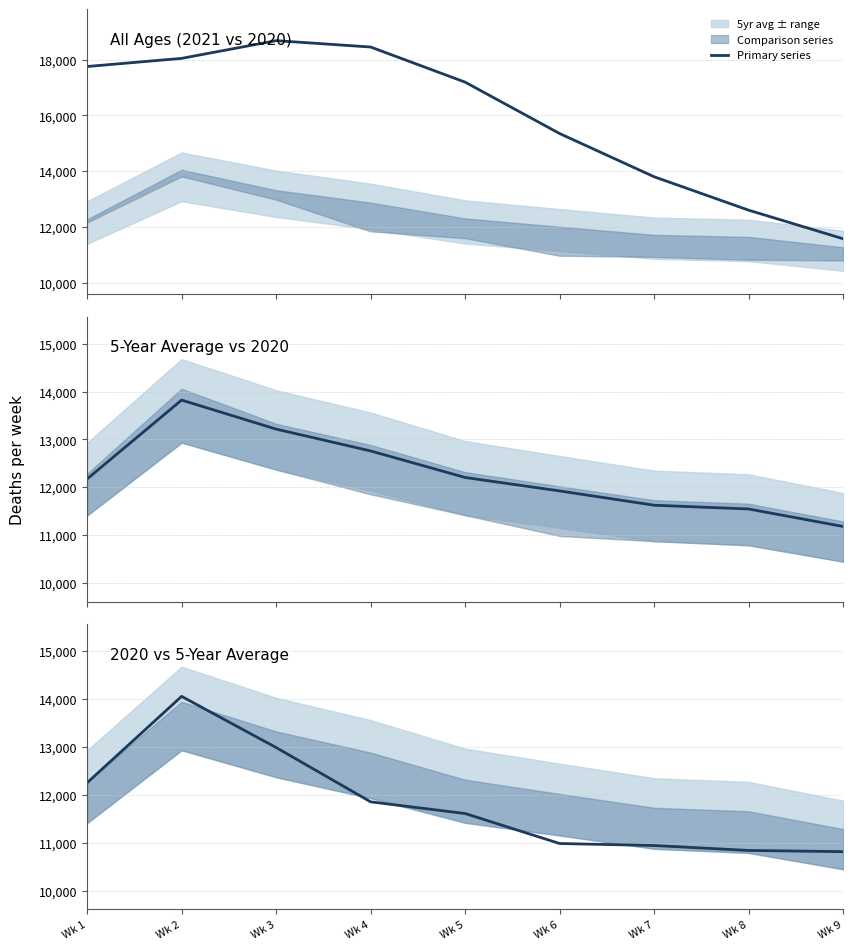

Reading left to right, what are all the values shown in this chart?

Total deaths 2021: Wk 1=17751	Wk 2=18042	Wk 3=18676	Wk 4=18448	Wk 5=17192	Wk 6=15354	Wk 7=13809	Wk 8=12614	Wk 9=11592
5yr average: Wk 1=12175	Wk 2=13822	Wk 3=13216	Wk 4=12760	Wk 5=12206	Wk 6=11925	Wk 7=11627	Wk 8=11548	Wk 9=11183
Total deaths 2020: Wk 1=12254	Wk 2=14058	Wk 3=12990	Wk 4=11856	Wk 5=11612	Wk 6=10986	Wk 7=10944	Wk 8=10841	Wk 9=10816